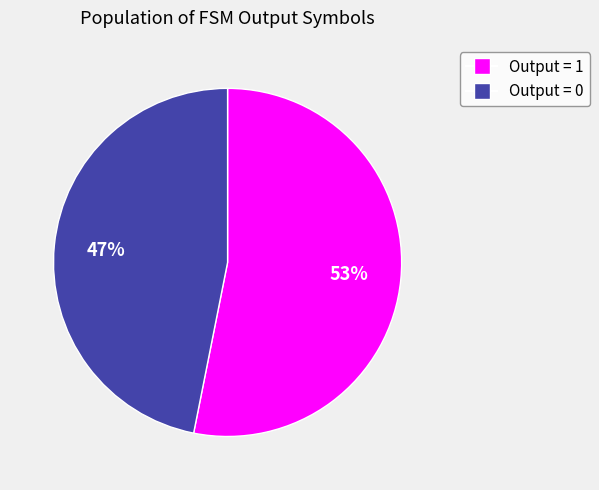

How many slices are in this pie chart?

2